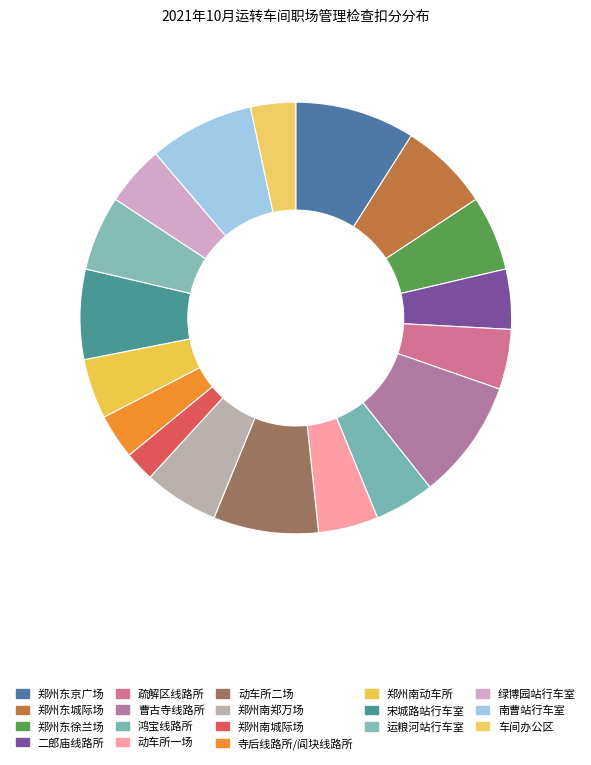

To the nearest percent, what portion does 疏解区线路所 represent?

4%